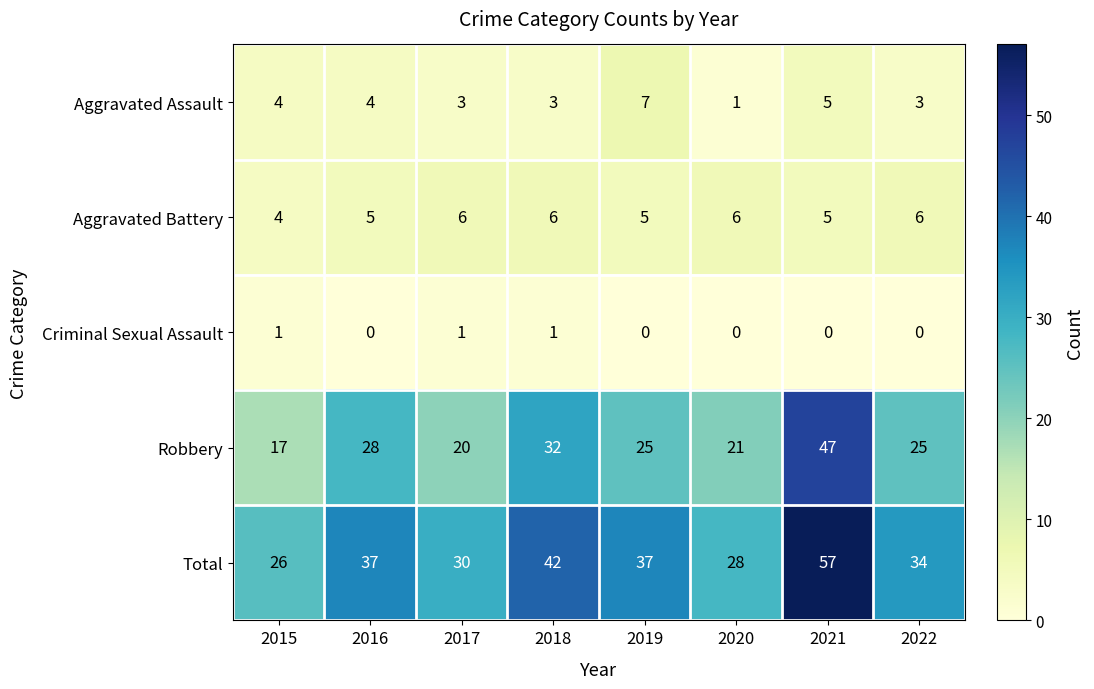

Rank the series at 2017 from highest to lowest value.

Total, Robbery, Aggravated Battery, Aggravated Assault, Criminal Sexual Assault